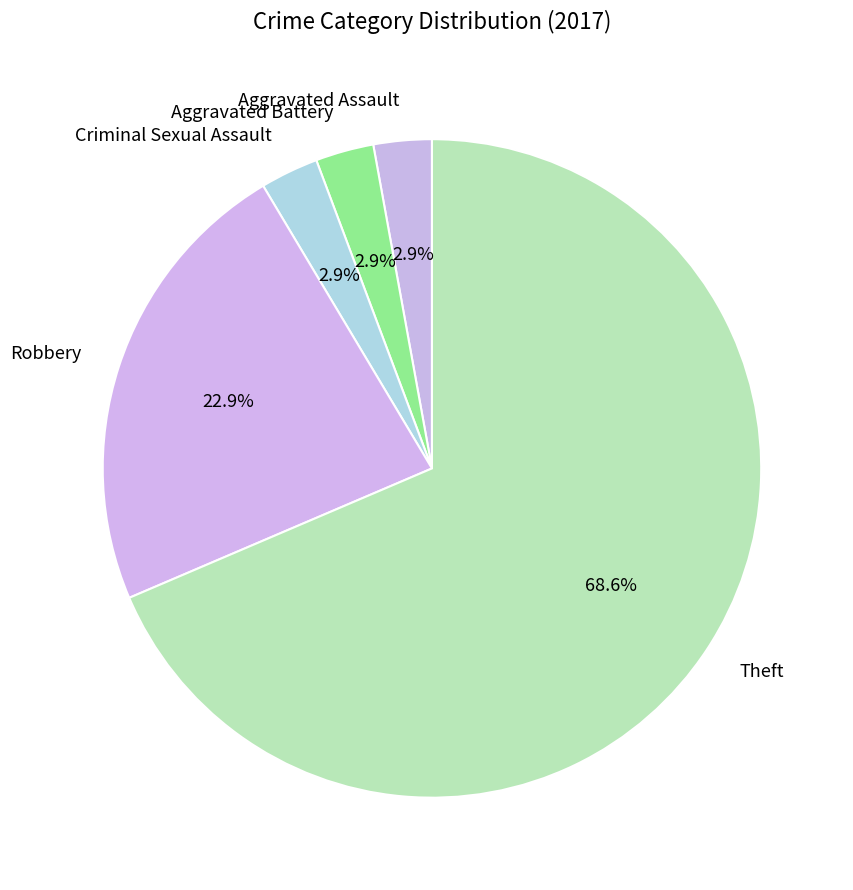

To the nearest percent, what percentage of the pie is Aggravated Assault?

3%